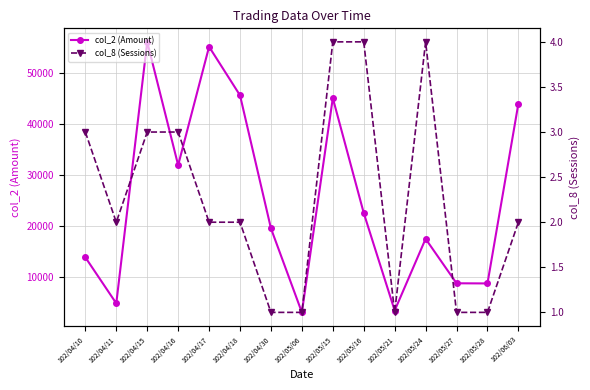

True or false: col_8 (Sessions) and col_2 (Amount) cross at least once.

False